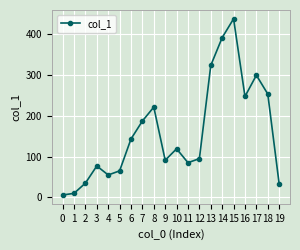

How many points are lower than both their immediate neighbors (excluding endpoints)?

4